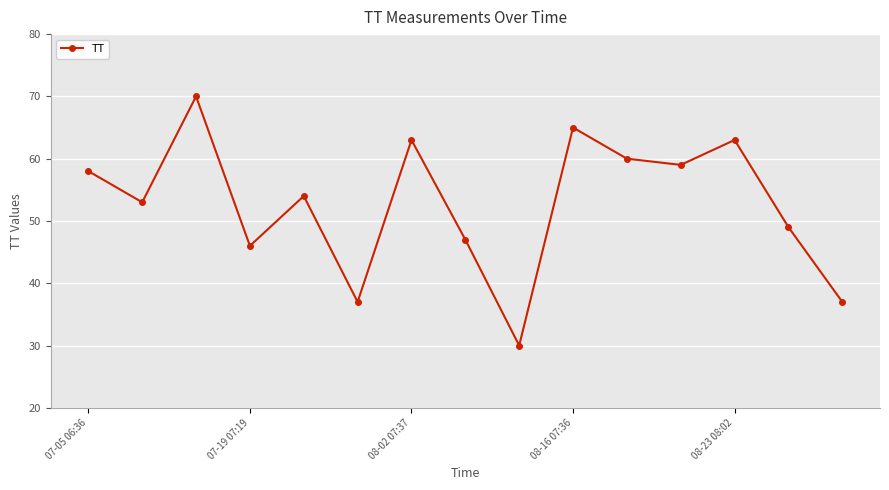

How many lines are shown in the chart?

1